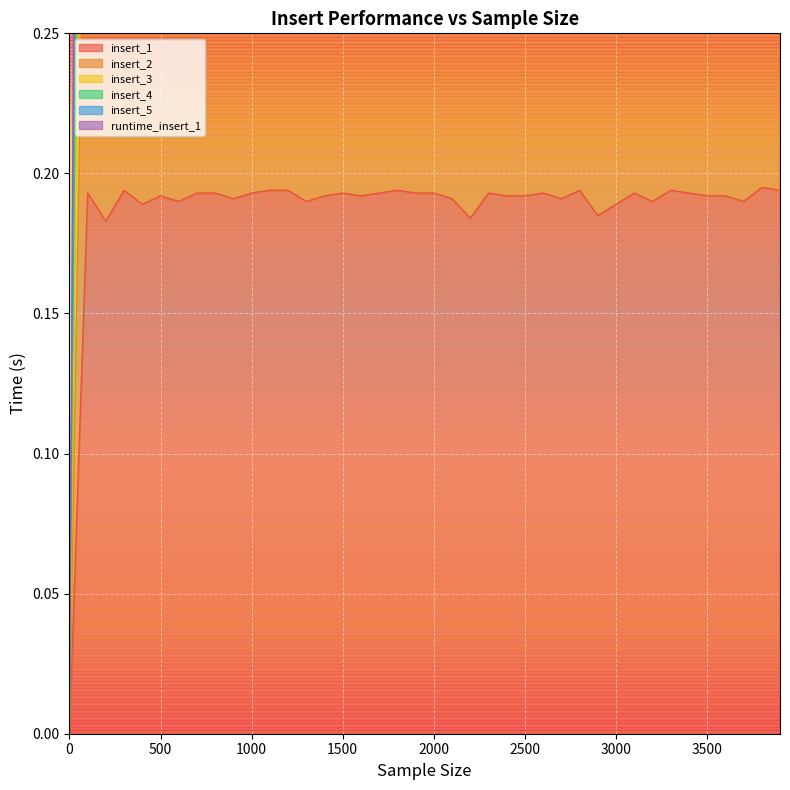

At which label does insert_2 reach its peak?

1000